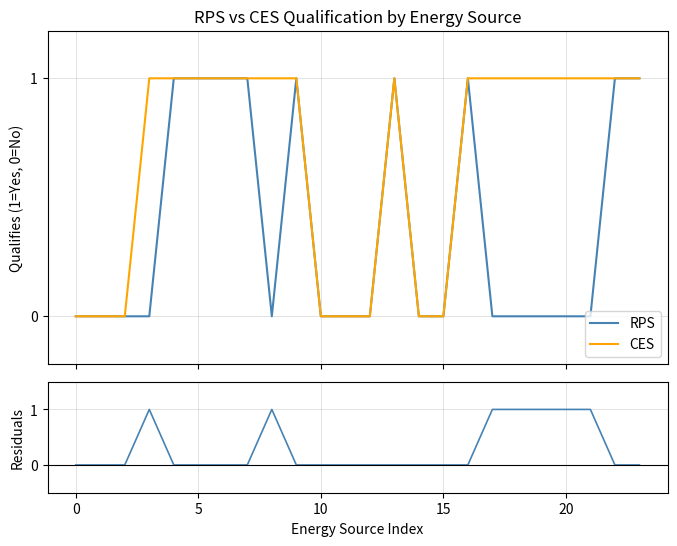

Is the value of Difference (CES - RPS) at 13 greater than the value of RPS at 16?

No